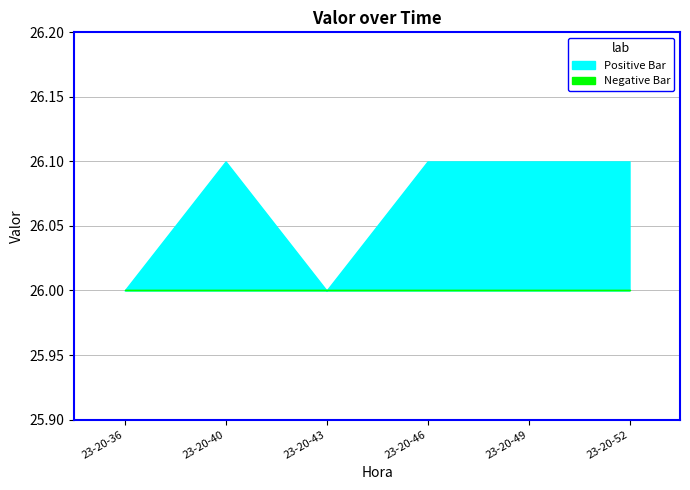

What is the sum of the values at 23-20-46 and 23-20-36?

52.1